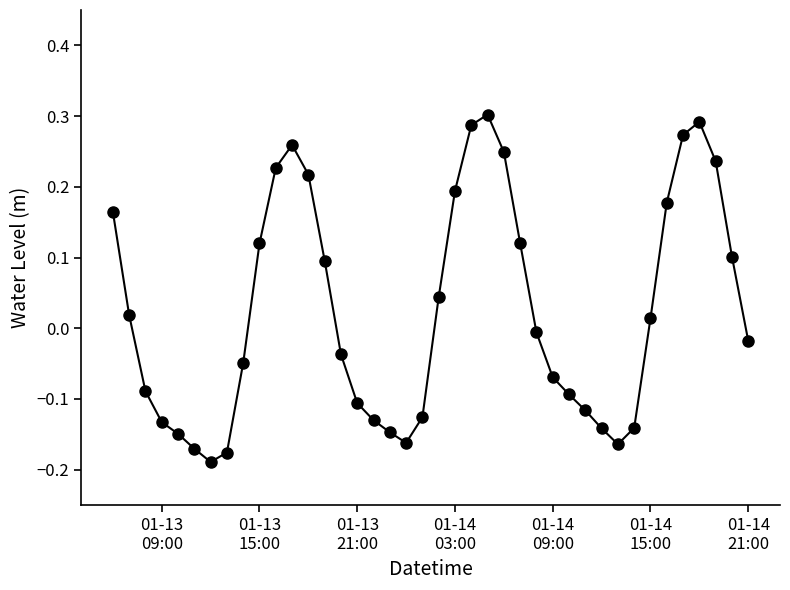

True or false: the data has more than 0 interior local peaks.

True